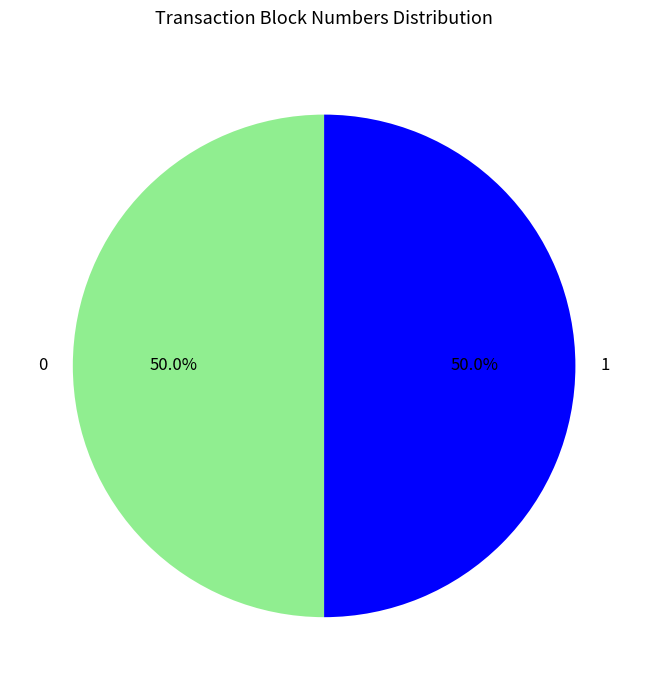

Combined, do 0 and 1 account for over 50%?

Yes